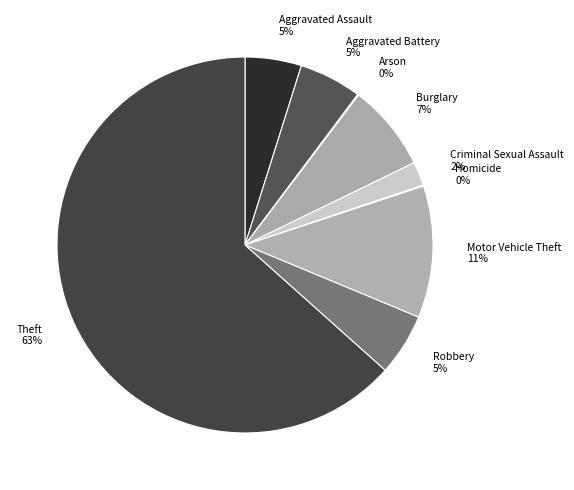

What is the smallest slice in the pie chart?

Arson